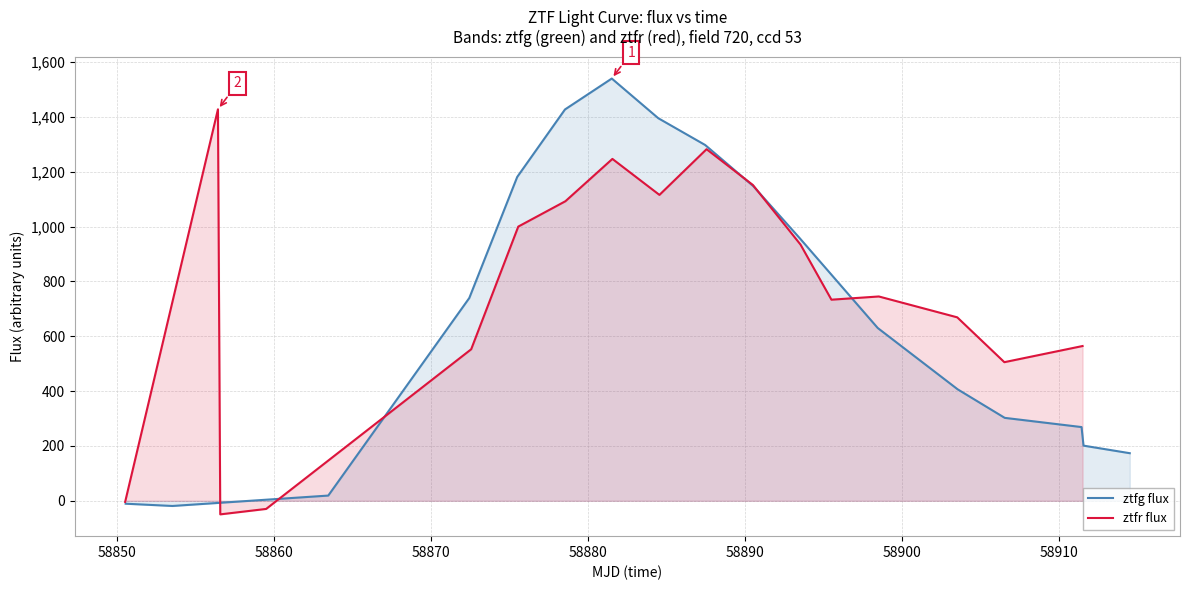

What is the lowest value of the ztfr flux series?

-49.4